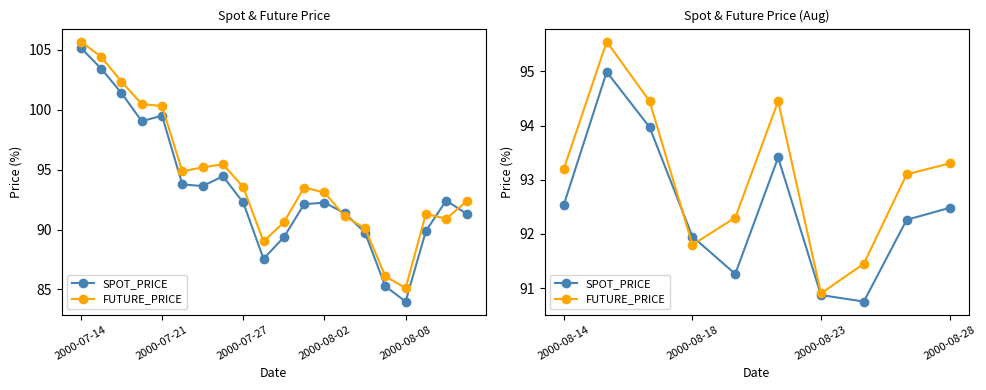

Does the chart display data point markers on the line(s)?

Yes